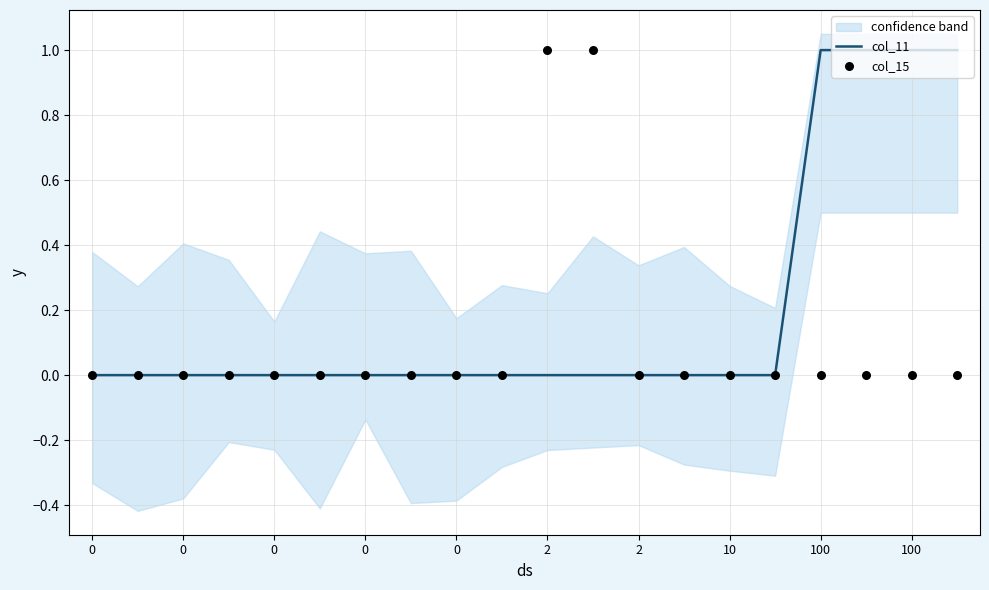

Is the value of col_15 at 13 greater than the value of col_11 at 10?

No